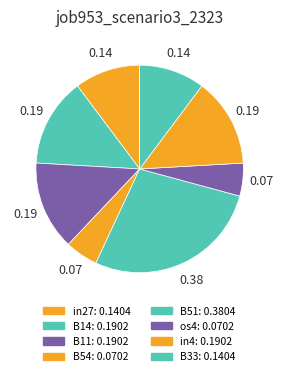

To the nearest percent, what is the combined percentage of in4 and B14?

28%